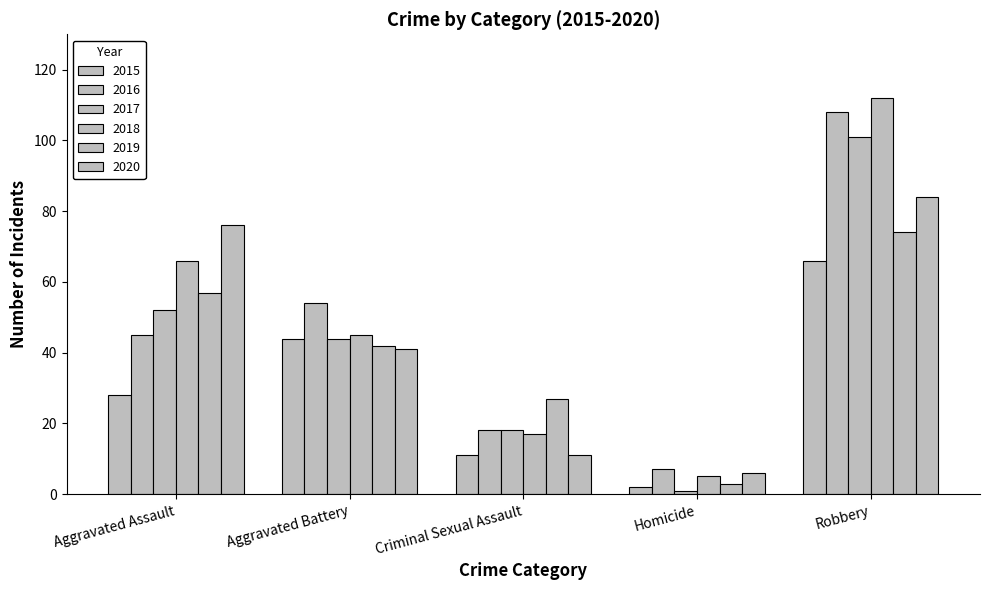

How many bars are there in each group?

6